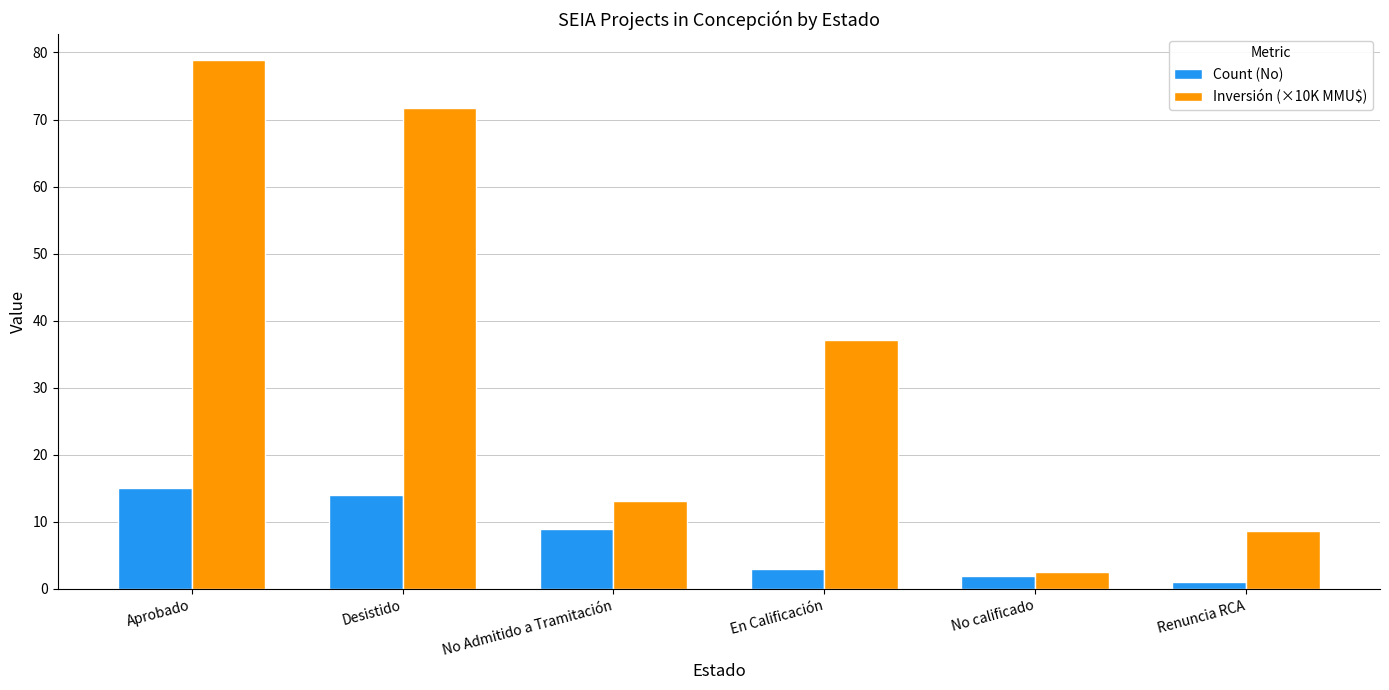

Reading left to right, extract all data points from this chart.

Count (No): Aprobado=15.0	Desistido=14.0	No Admitido a Tramitación=9.0	En Calificación=3.0	No calificado=2.0	Renuncia RCA=1.0
Inversión (×10K MMU$): Aprobado=78.8	Desistido=71.8	No Admitido a Tramitación=13.1	En Calificación=37.1	No calificado=2.6	Renuncia RCA=8.7